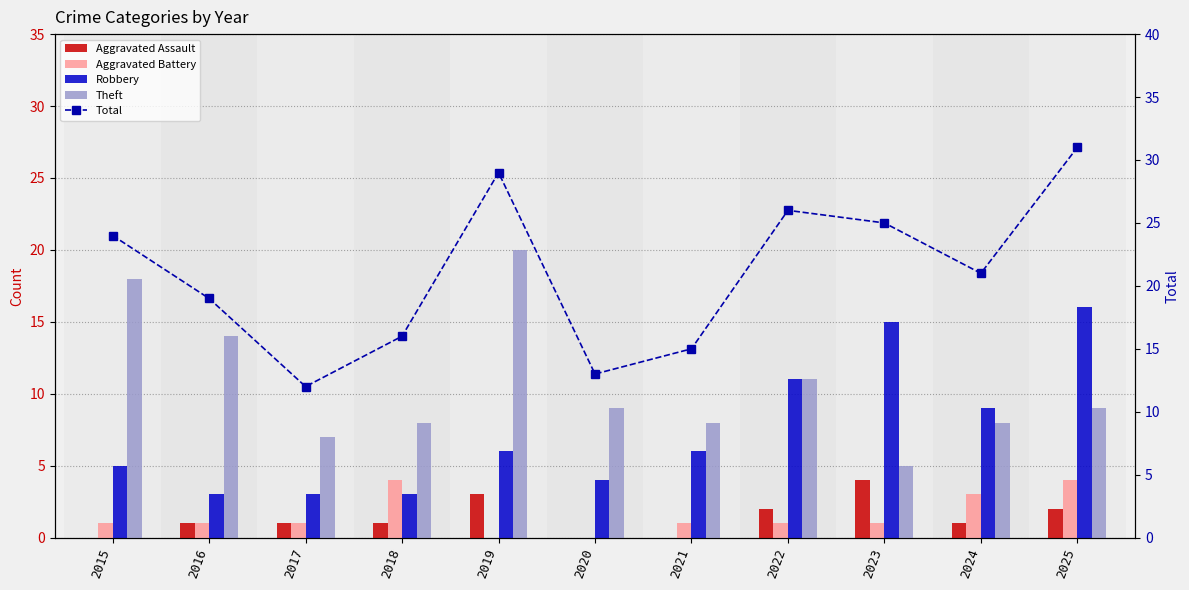

True or false: Total has a value of 11 at 2018.

False